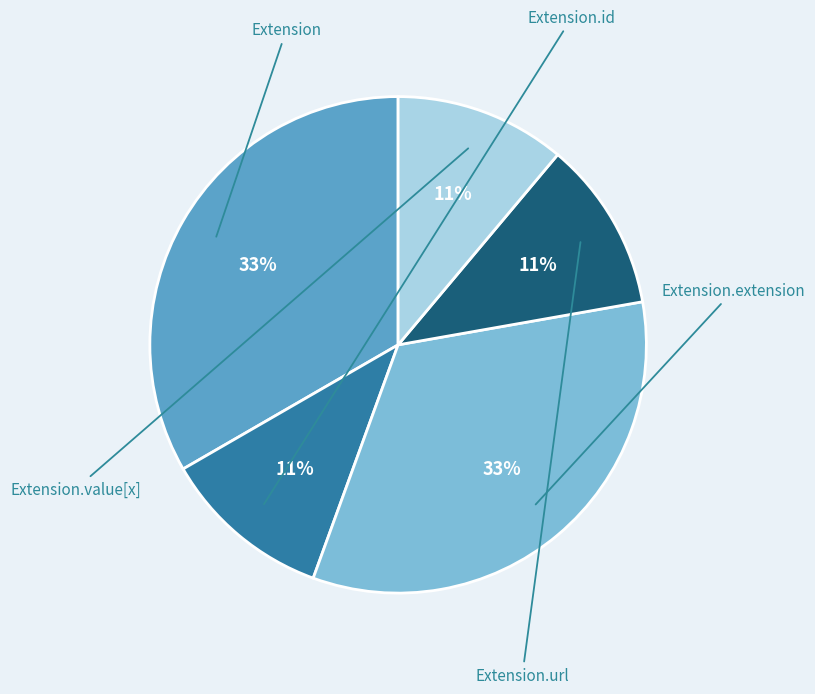

To the nearest percent, what is the difference between the largest and smallest slice percentages?

22%